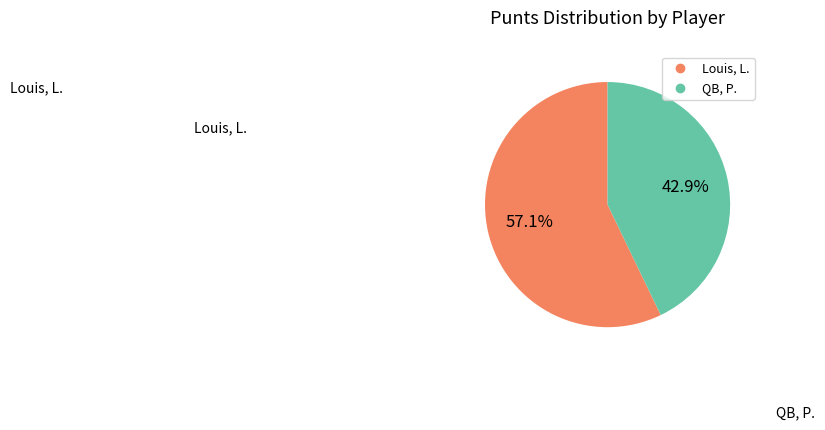

True or false: QB, P. accounts for 43% of the total.

True